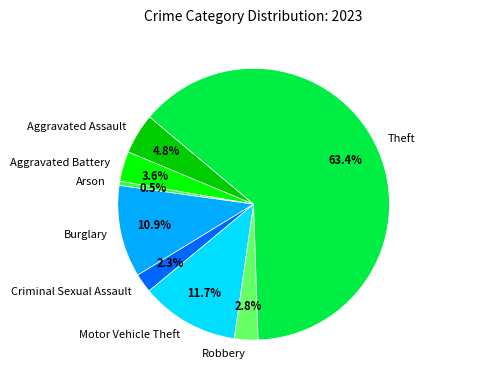

Which slice is the largest?

Theft